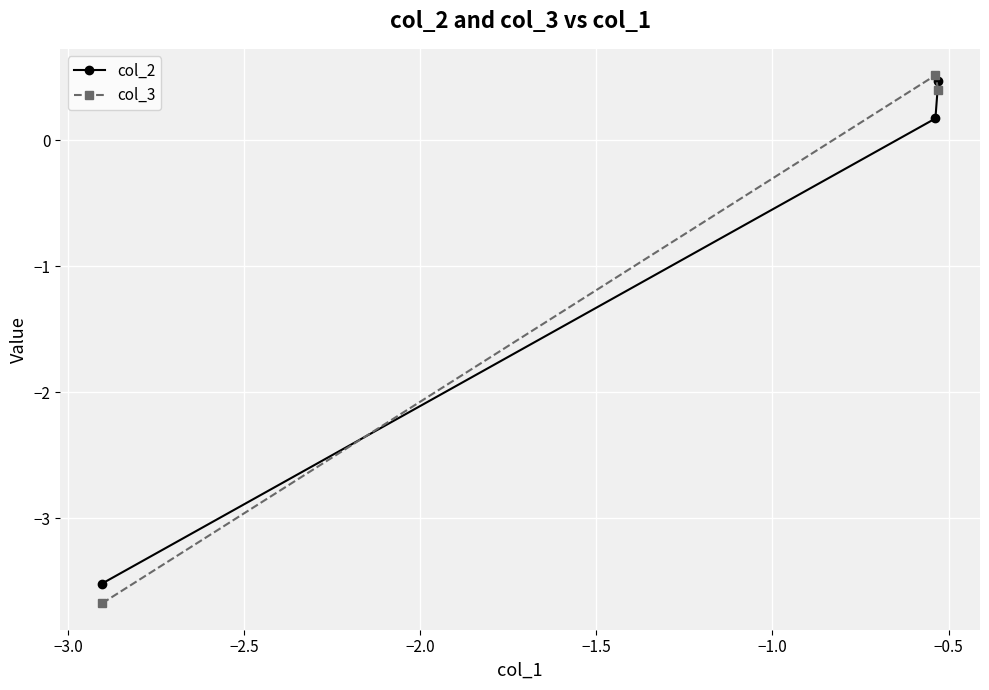

Rank the series by their maximum value, from highest to lowest.

col_3, col_2